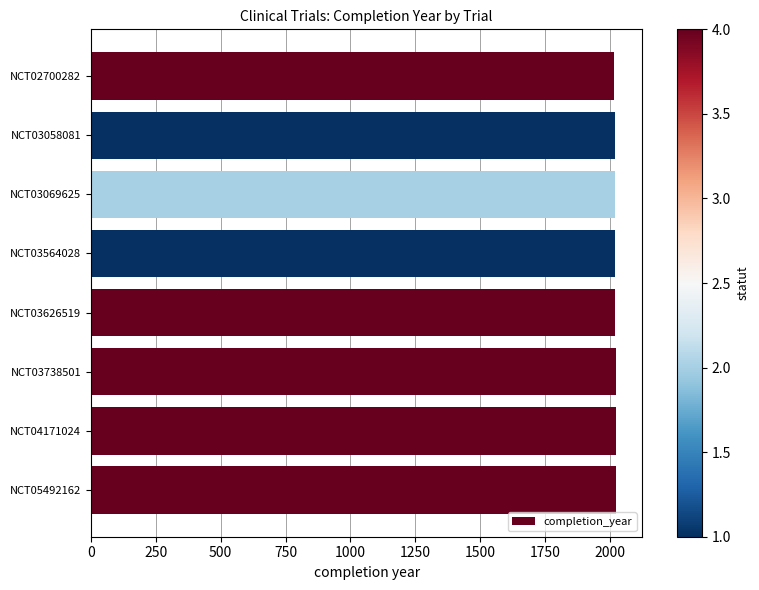

How many values are between 2019 and 2022?

5